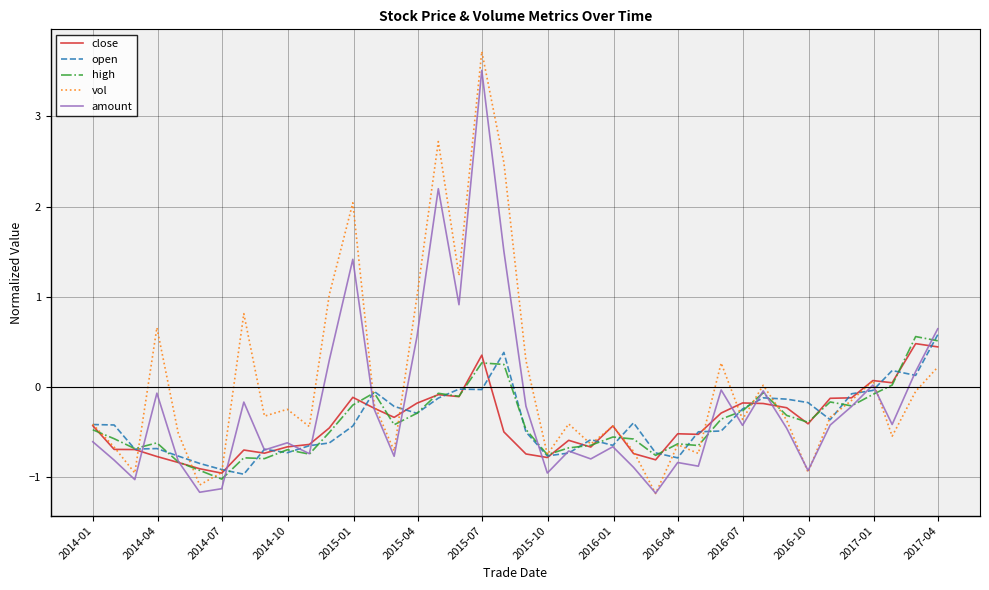

Which series has the widest spread of values?

vol